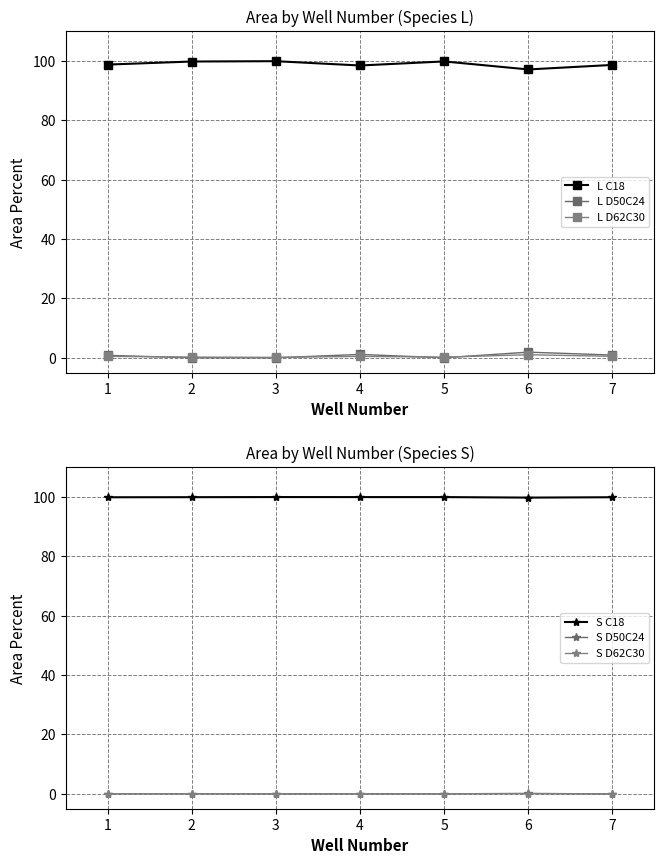

At which label is S D62C30 closest to 0?

7